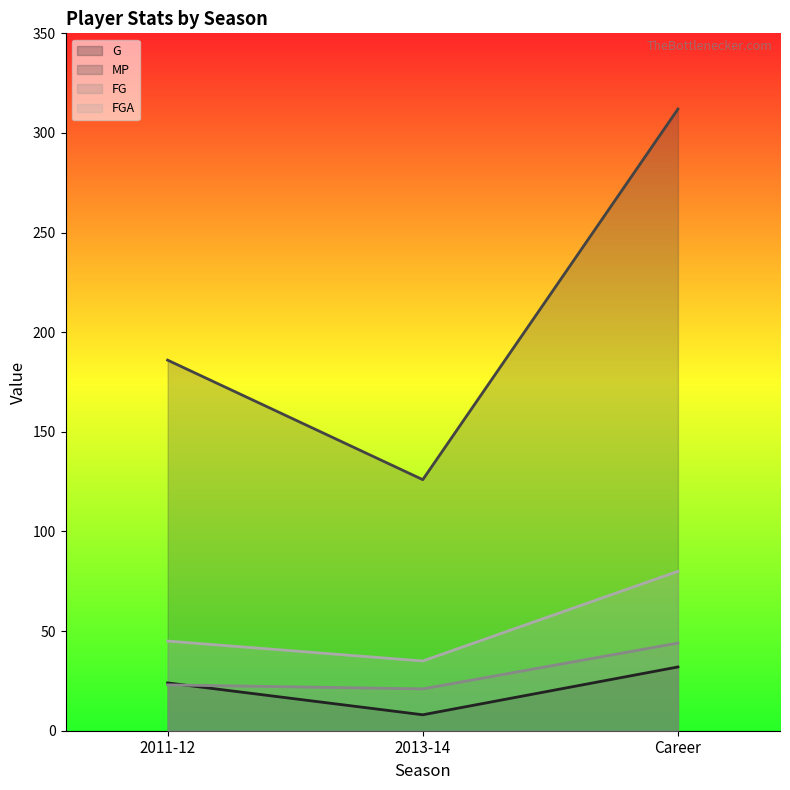

Is the value of FG at 2013-14 greater than the value of MP at 2013-14?

No